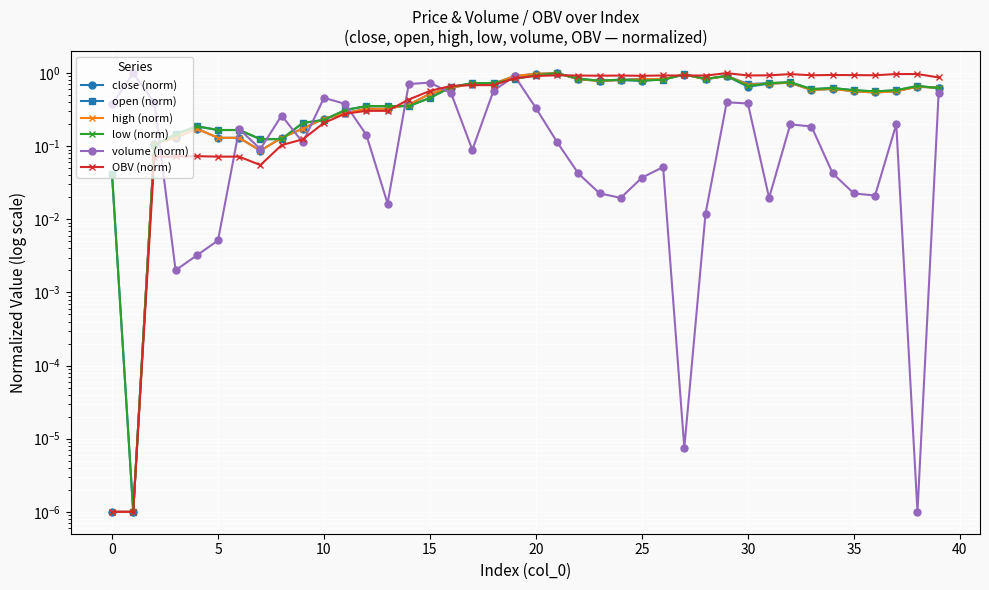

What value does the low (norm) series have at 12?

0.4